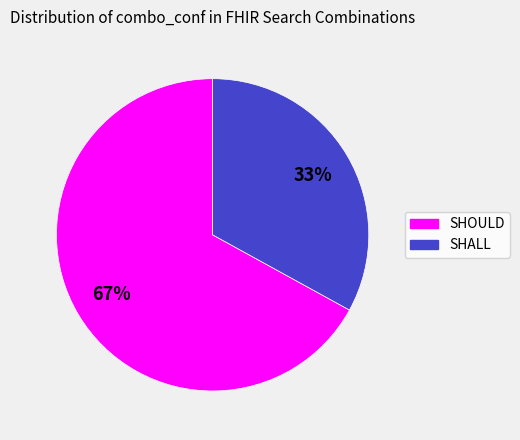

Which slice represents more than half of the pie?

SHOULD